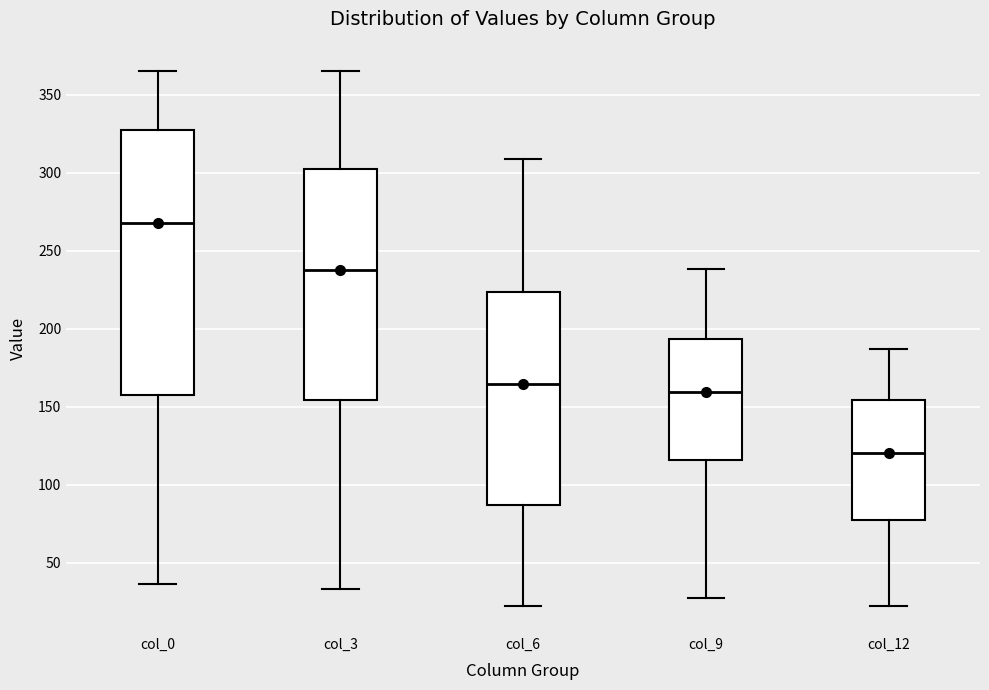

Which box has the lowest median line?

col_12